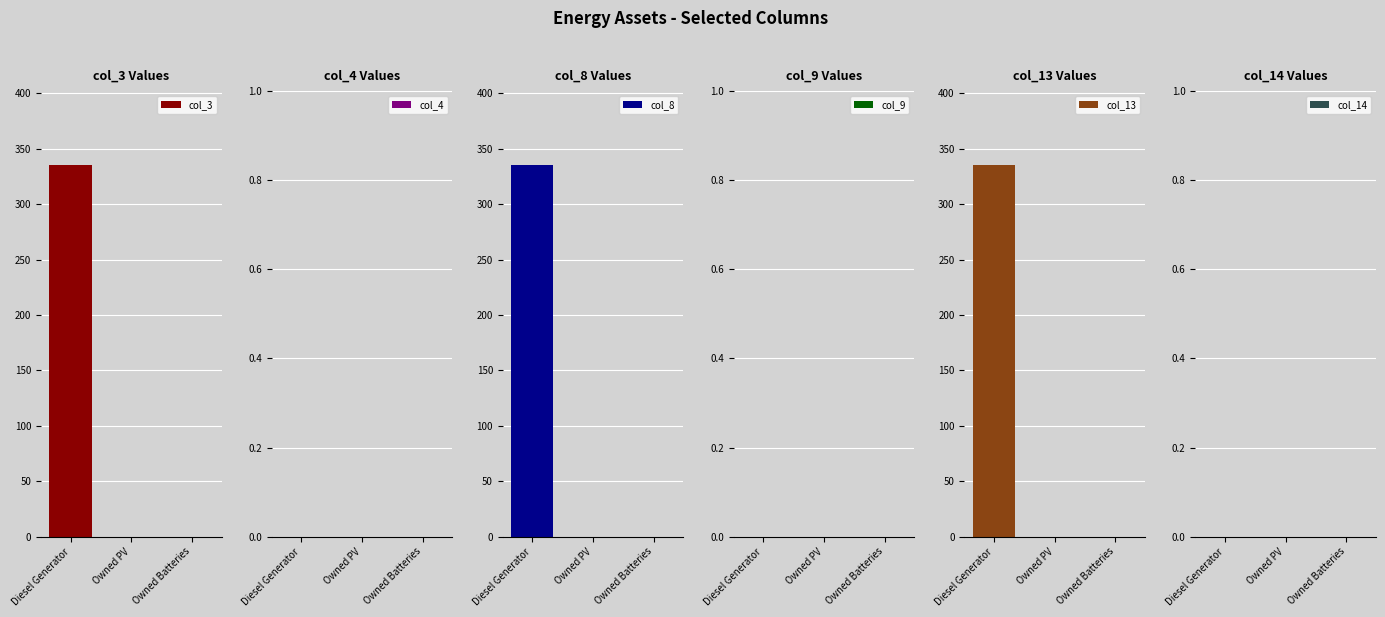

Does the chart contain stacked bars?

No